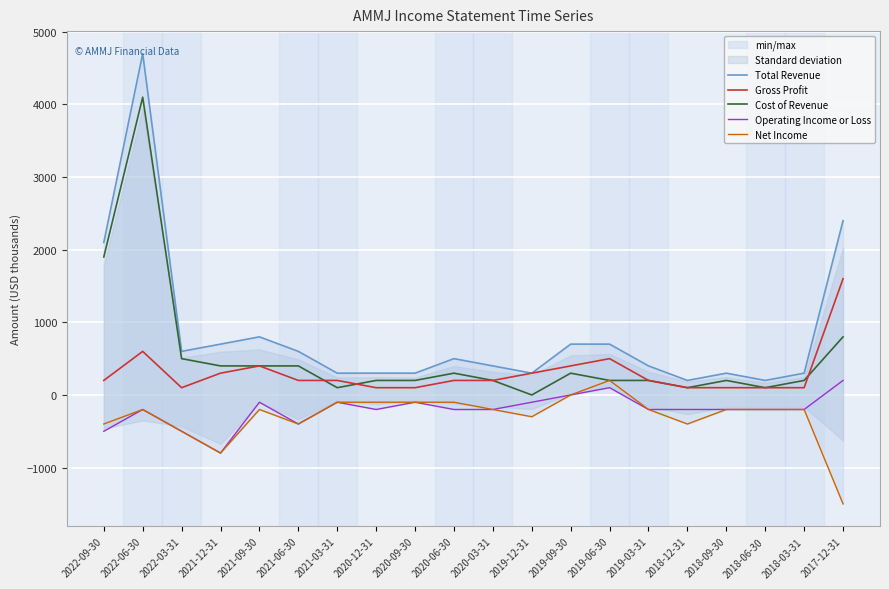

True or false: Net Income and Total Revenue intersect in this chart.

False